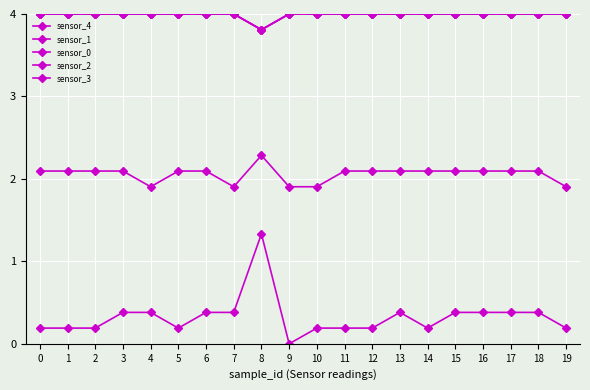

At which category is the sum across all series the highest?

8